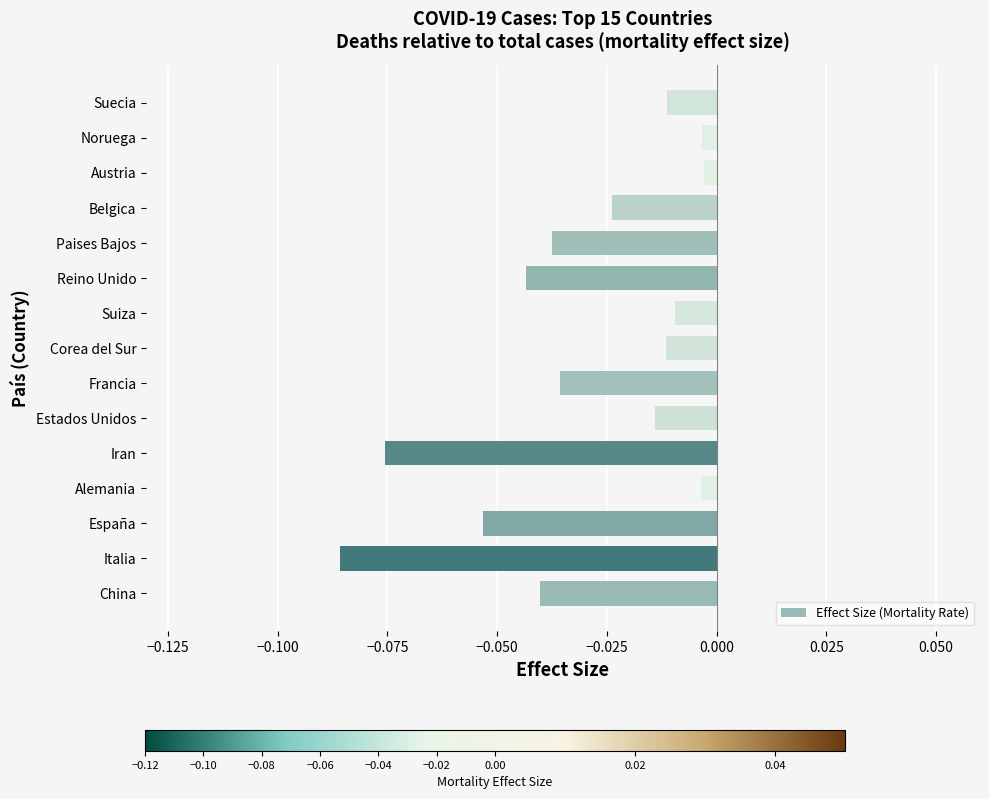

What is the sum of all values?

-0.5